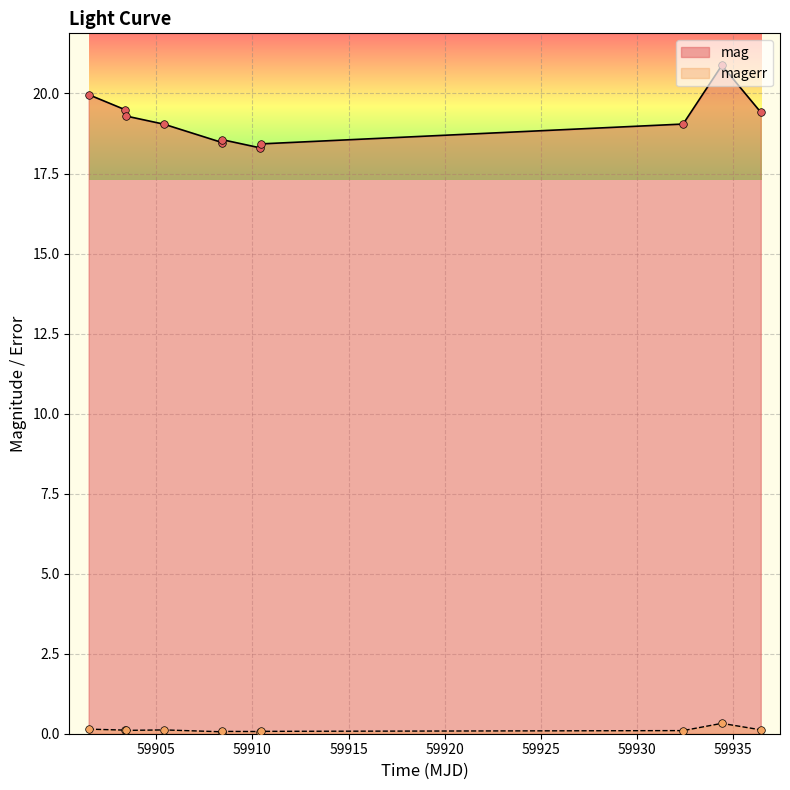

Which series contains the lowest Y value?

magerr